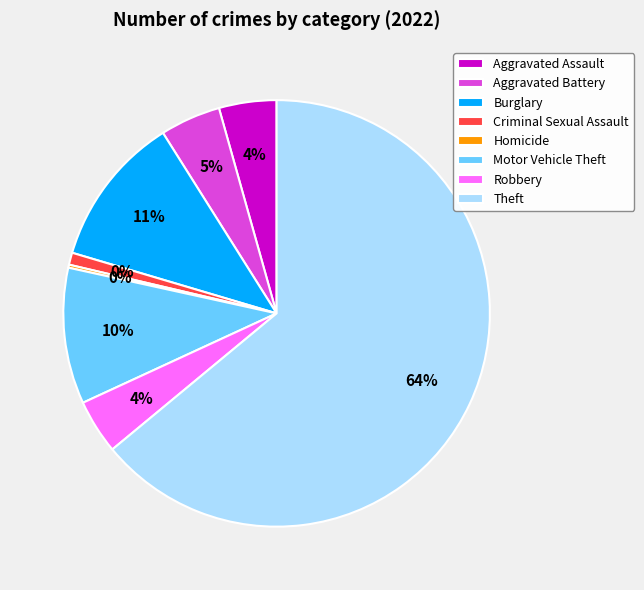

Is Theft the majority of the pie?

Yes